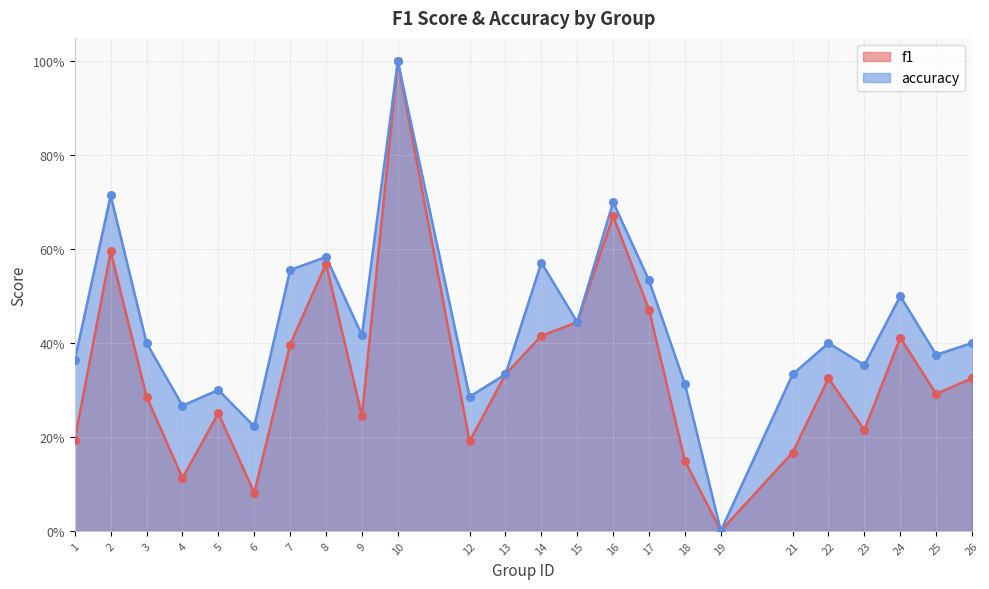

Which series has the largest total across all categories?

accuracy